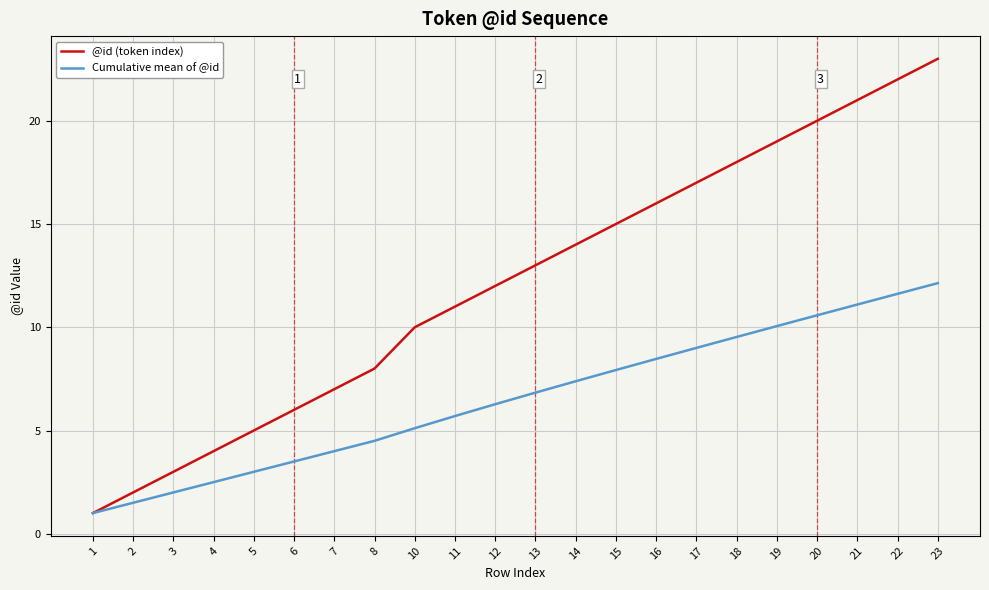

True or false: @id (token index) has a value of 5.0 at 5.

True